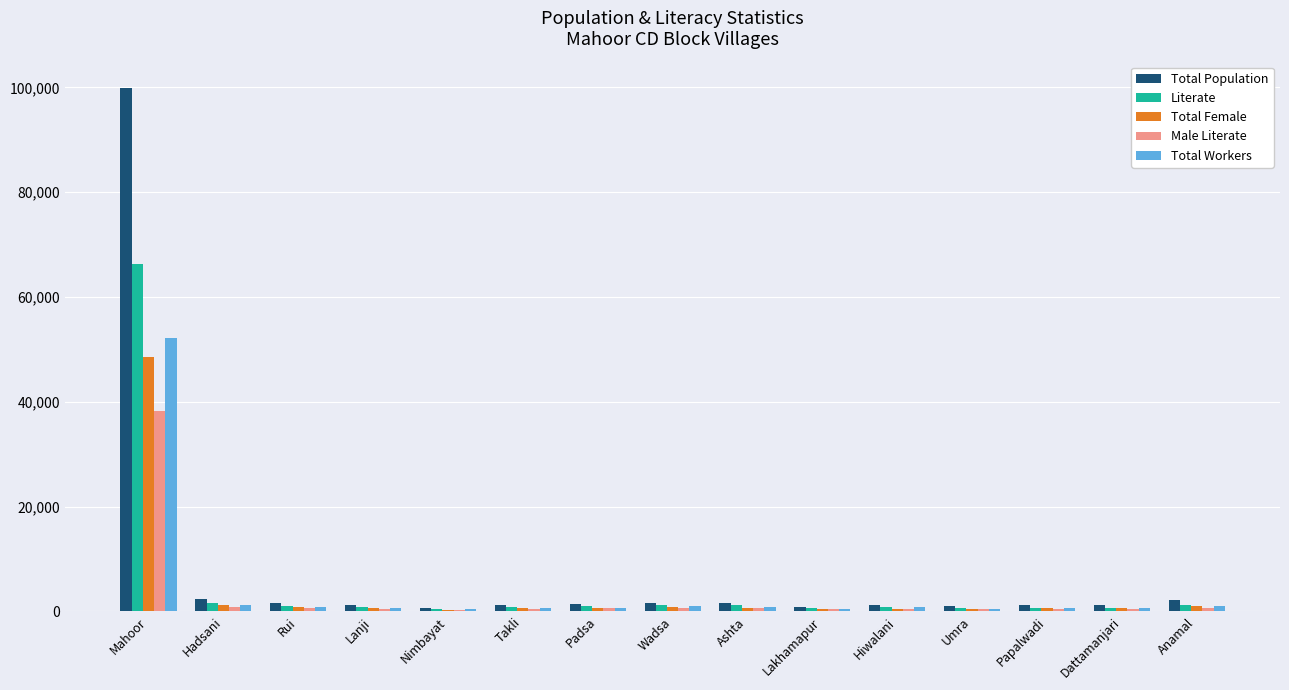

What is the greatest value displayed?

99940